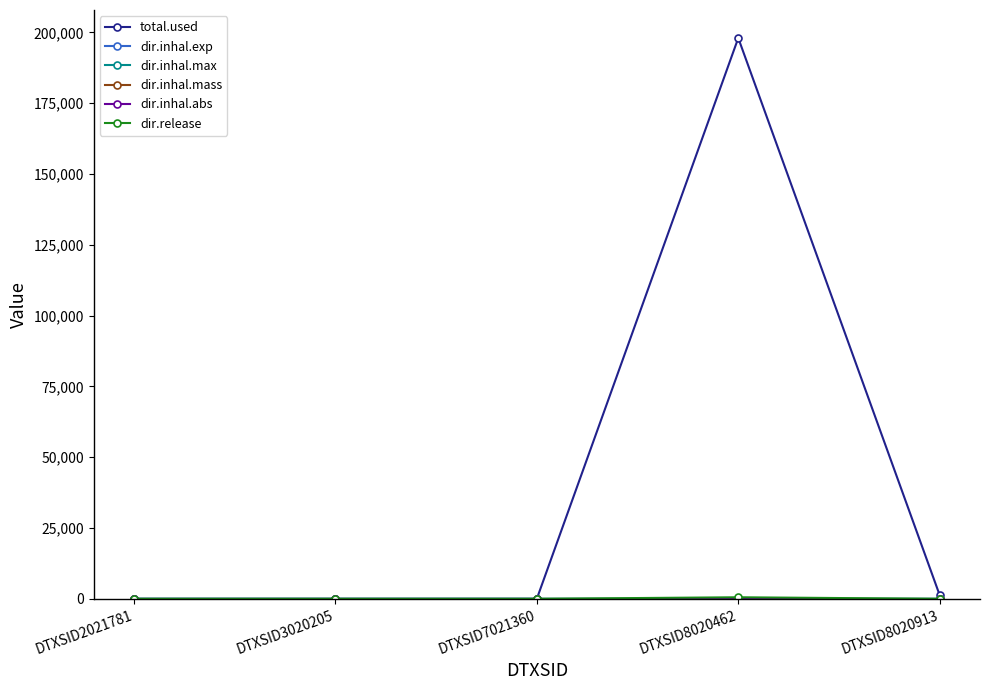

Count the number of categories in the chart.

5